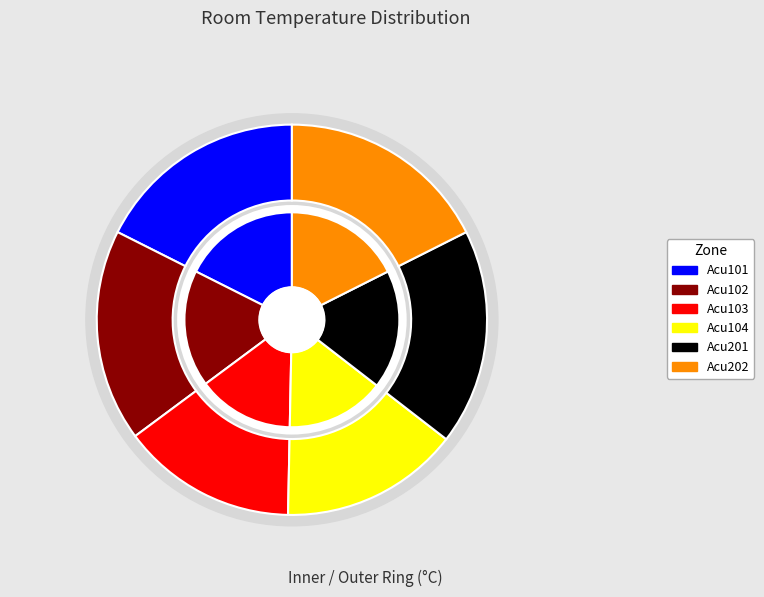

Which category has the smallest portion of the pie?

Acu103